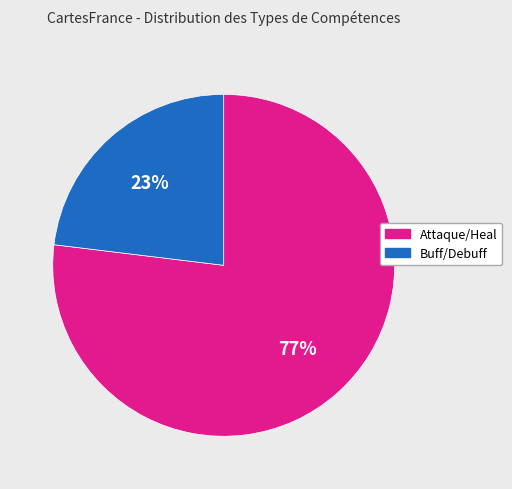

To the nearest percent, what is the difference between the largest and smallest slice percentages?

54%